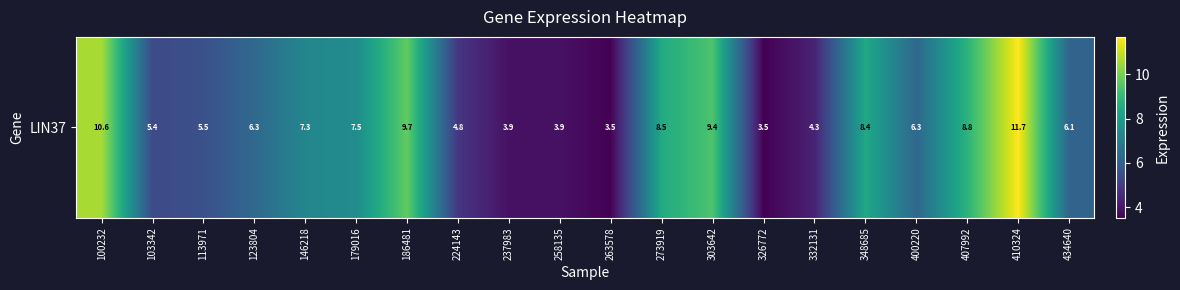

The chart shows a value of 3.9 at 237983. True or false?

True